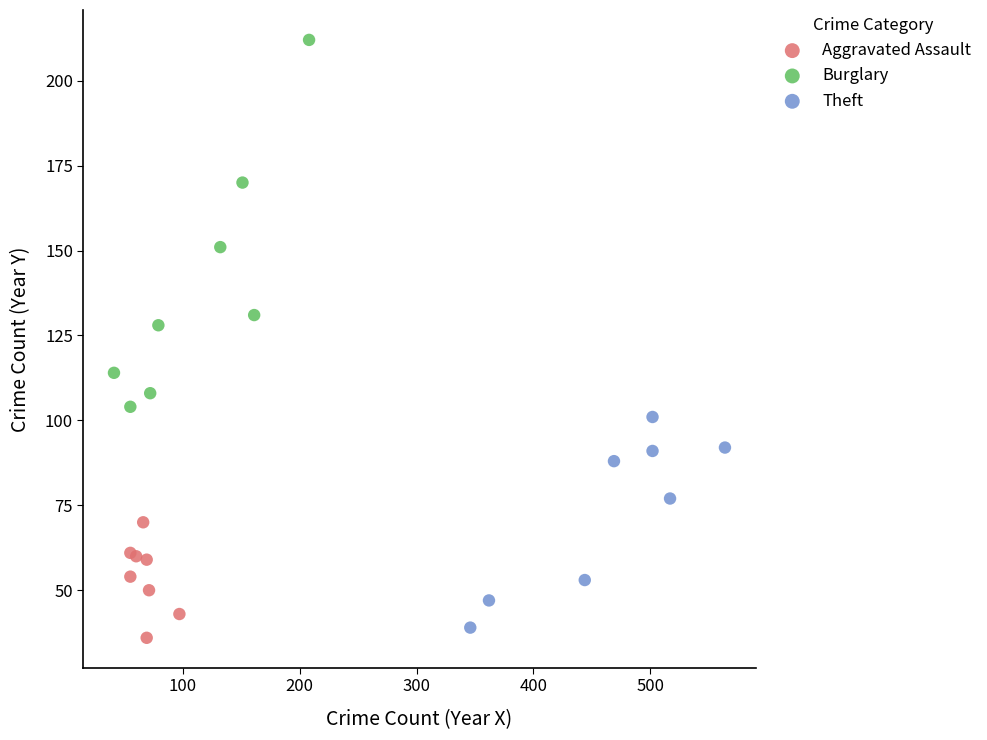

Which series has the largest Y range (max minus min)?

Burglary